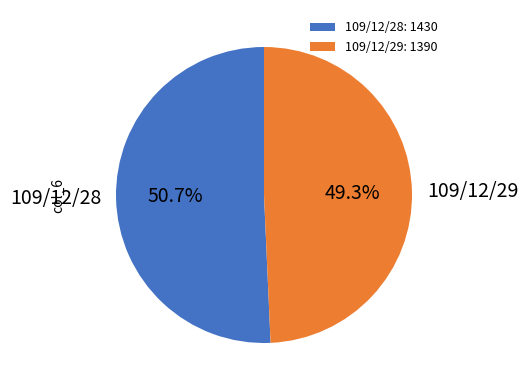

To the nearest percent, what percentage of the pie is 109/12/29?

49%